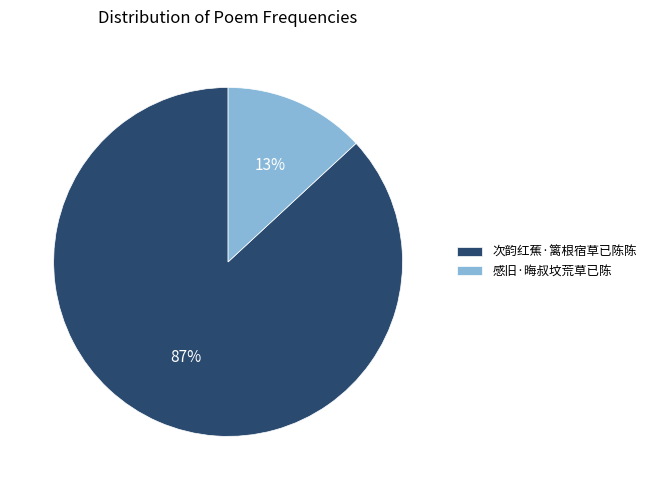

How many segments does this pie chart have?

2